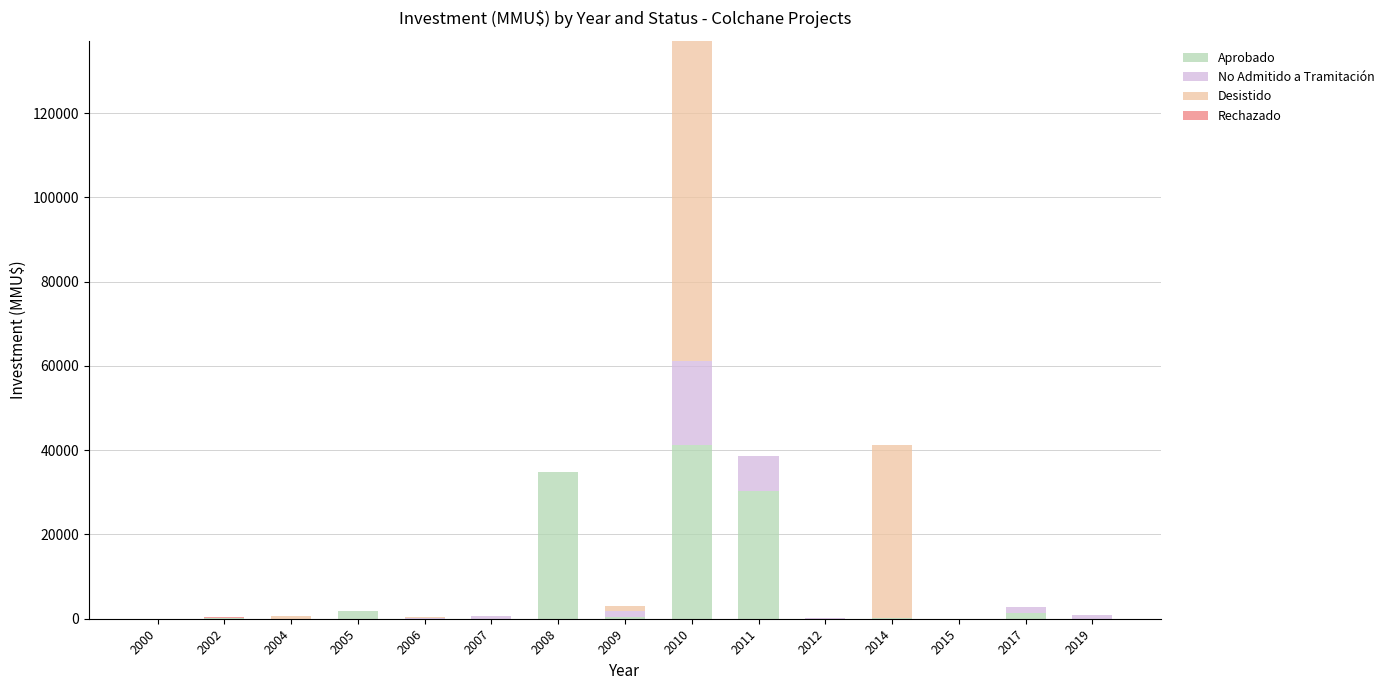

The Aprobado series shows -22190 at 2019. True or false?

False